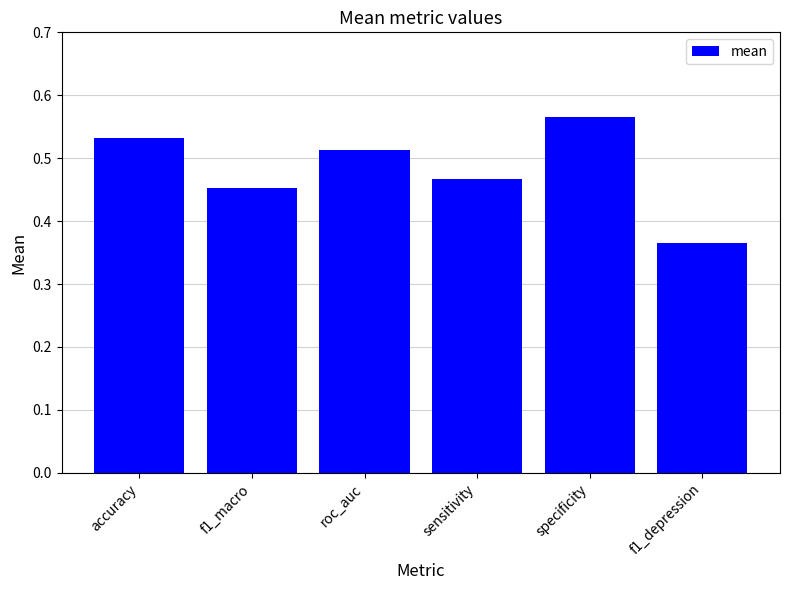

How many series are shown in this chart?

1